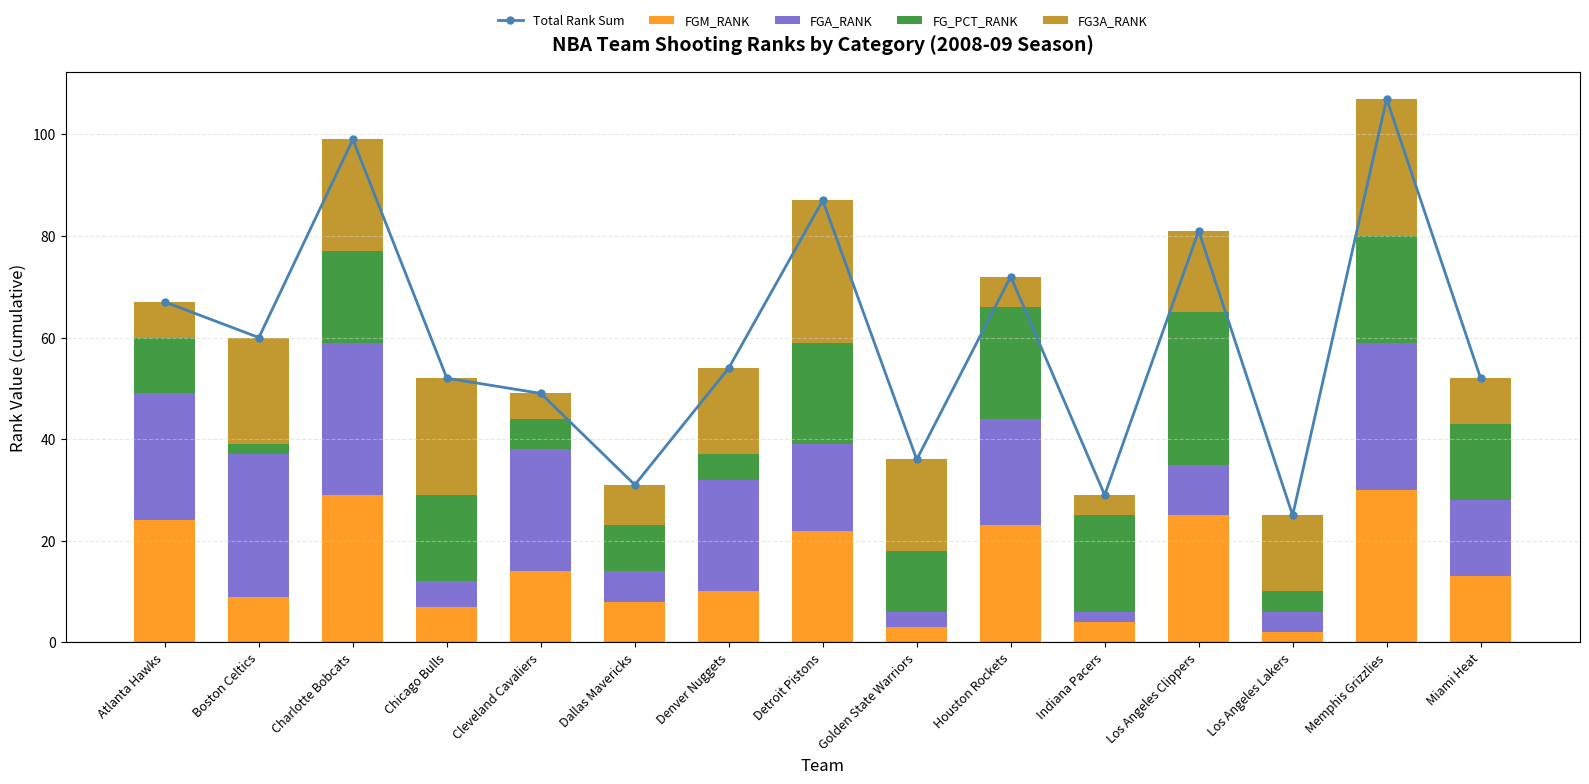

What is the greatest value displayed?

107